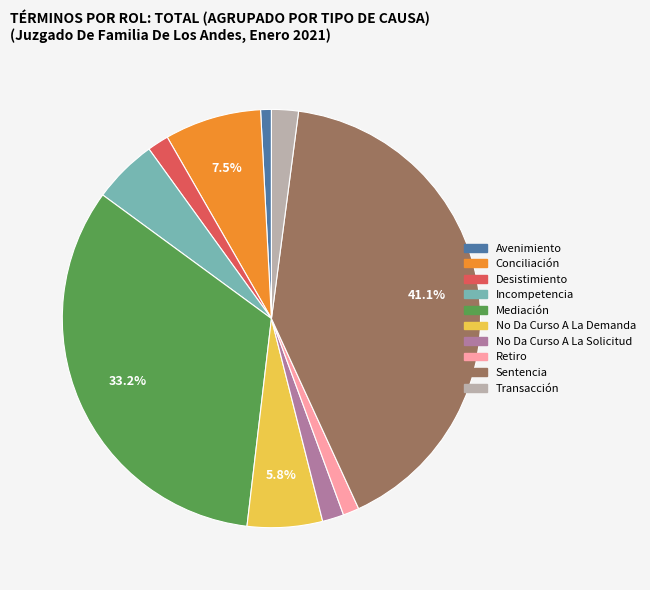

Combined, what portion of the pie is No Da Curso A La Demanda and Mediación?

39.0%